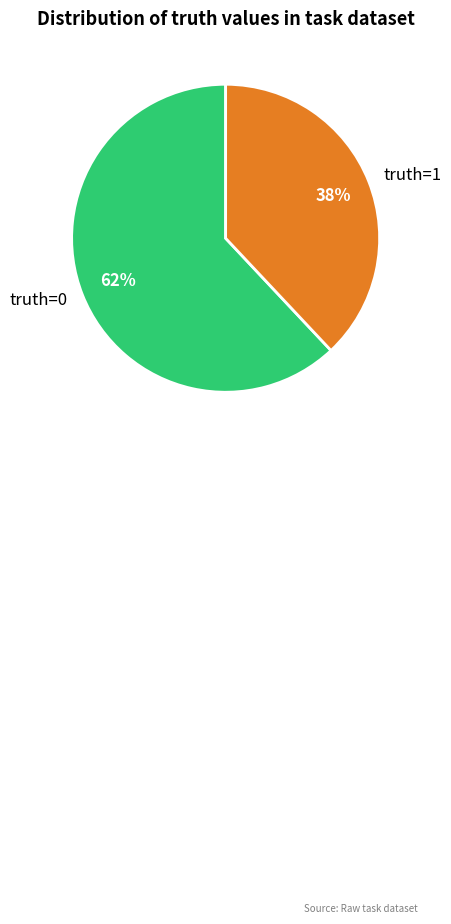

Which has a higher value, truth=0 or truth=1?

truth=0